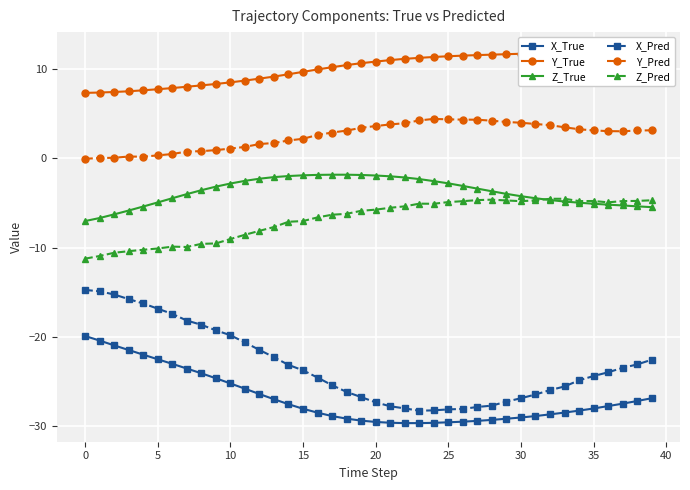

True or false: Y_True and Z_True intersect in this chart.

False